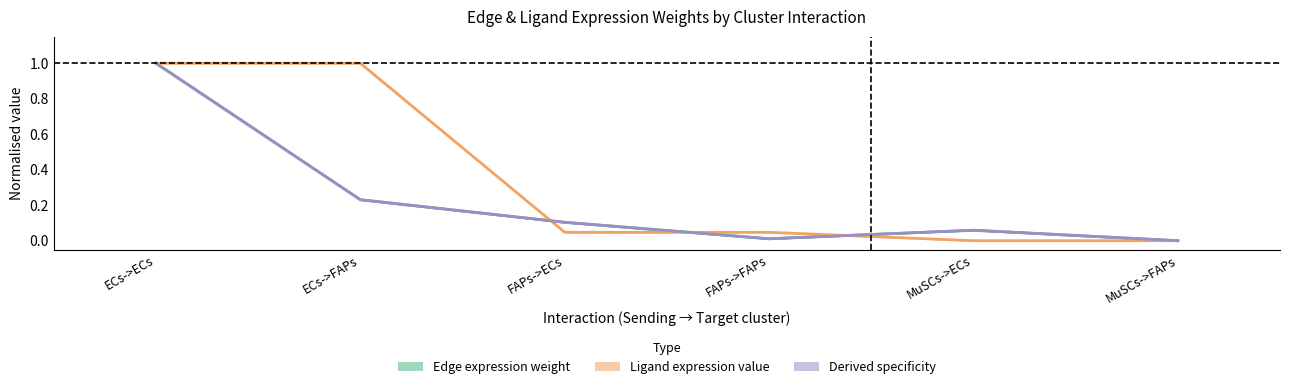

At which category is the sum across all series the highest?

ECs->ECs